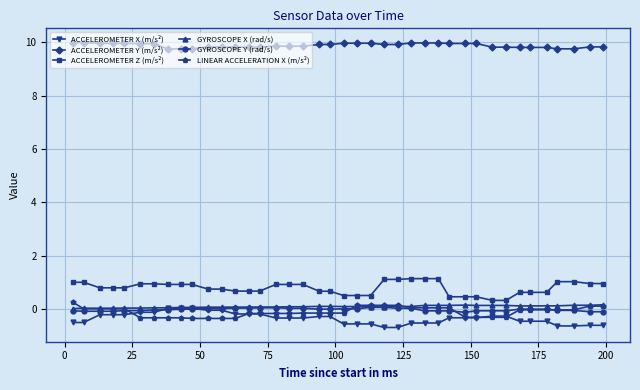

True or false: LINEAR ACCELERATION X (m/s²) and ACCELEROMETER Y (m/s²) cross at least once.

False